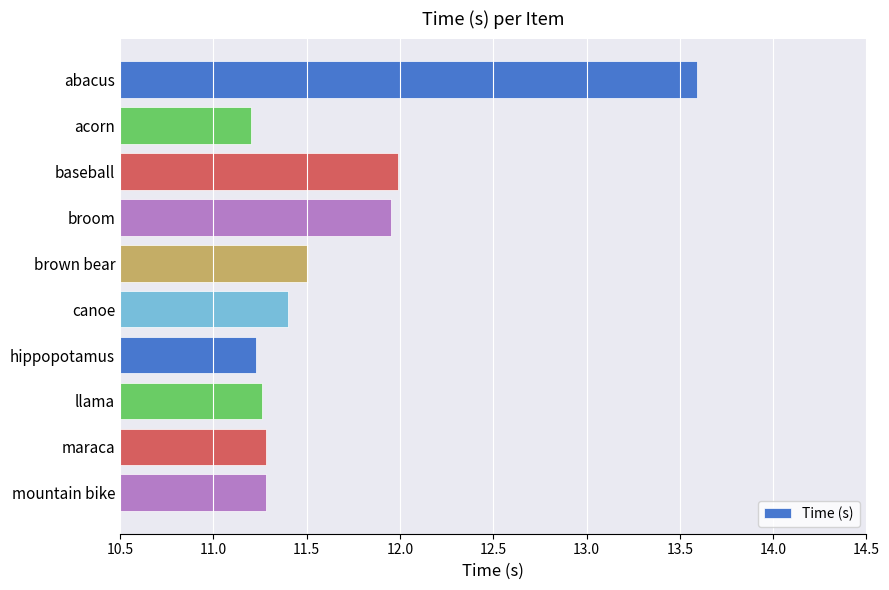

Are the bars grouped side by side (vs. stacked)?

No